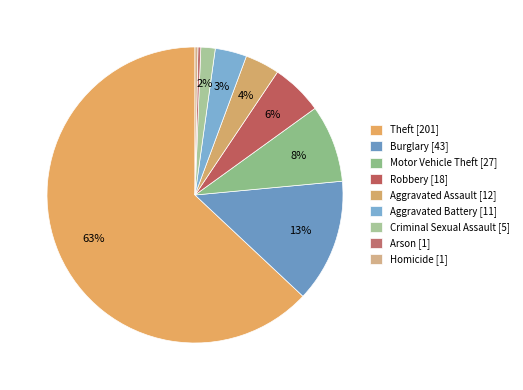

What percentage is the Aggravated Assault slice, to the nearest percent?

4%